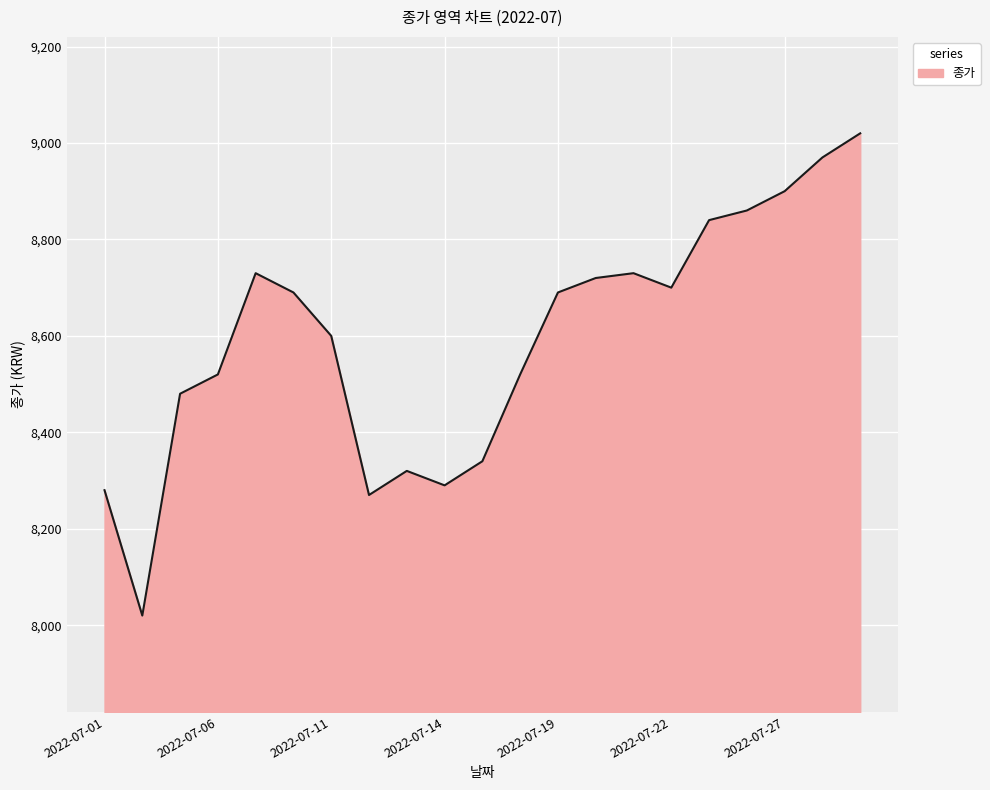

True or false: the data has more than 1 interior local peaks.

True